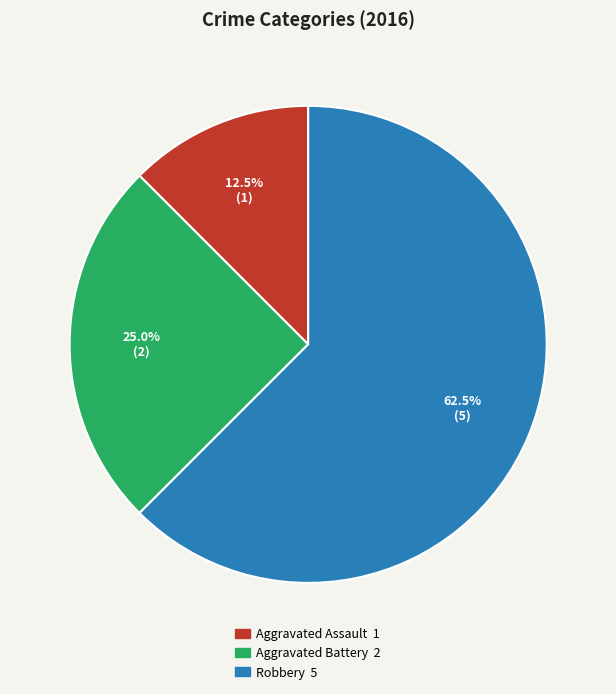

Is there any slice that represents more than half of the pie?

Yes